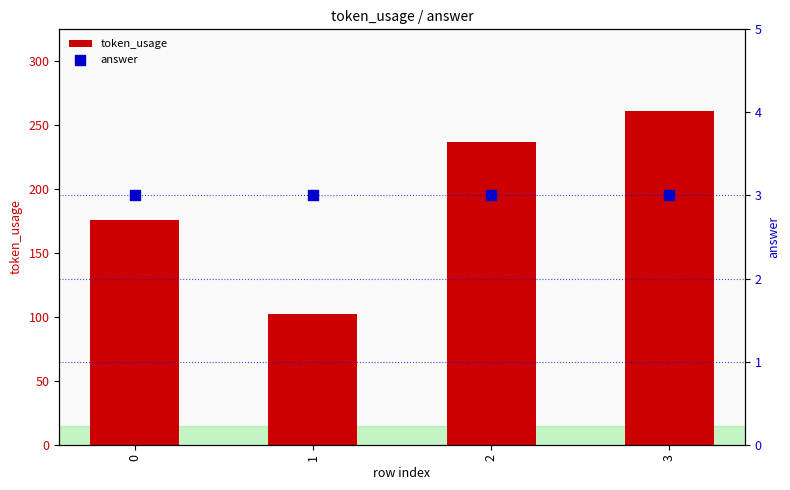

At which category is the sum across all series the highest?

3